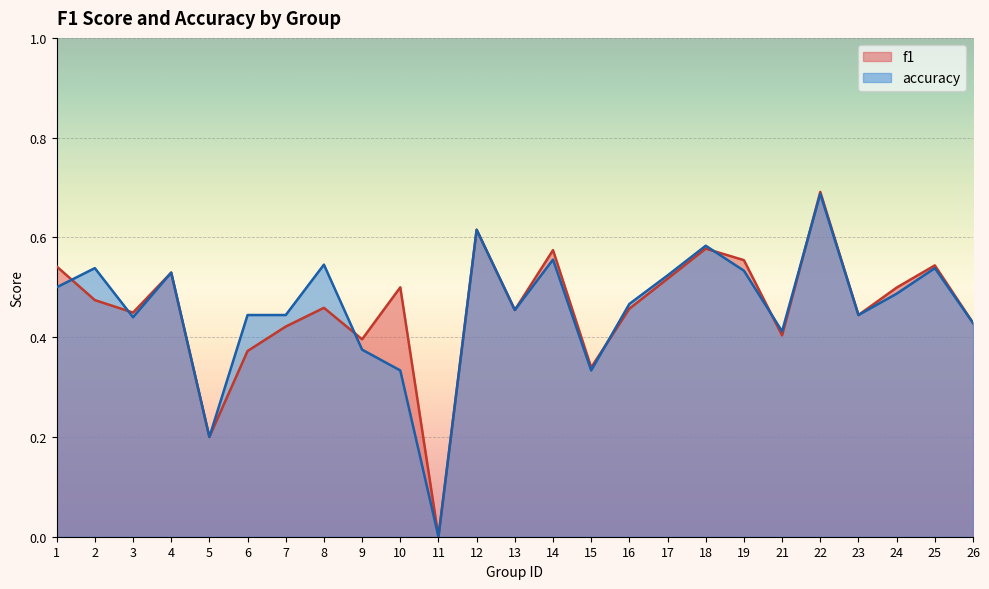

How many intersections are there between accuracy and f1?

7